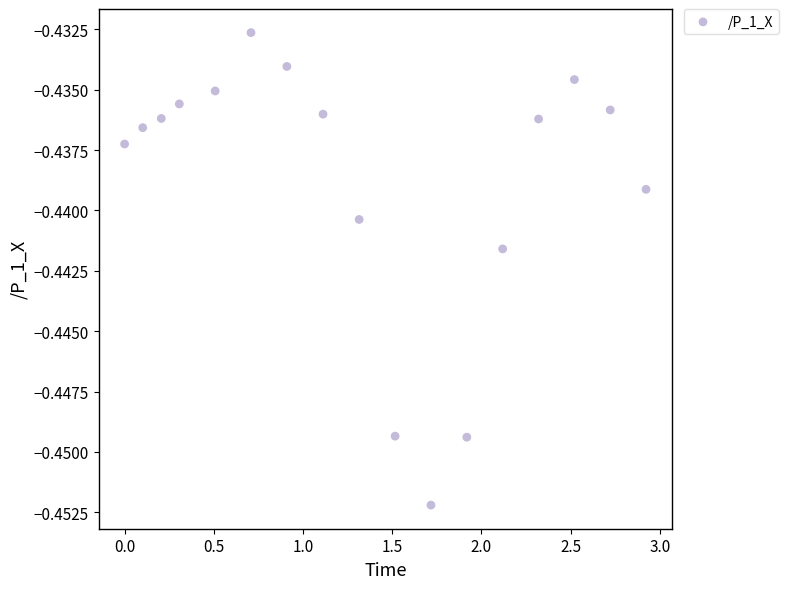

What is the range of X values (max minus min)?

2.9